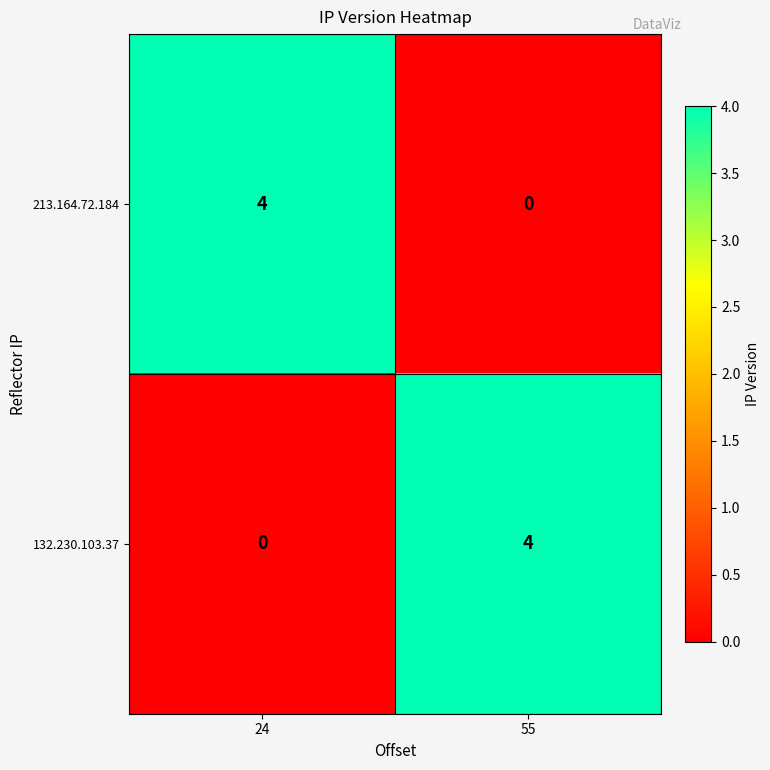

What is the spread (max minus min) of values at 24?

4